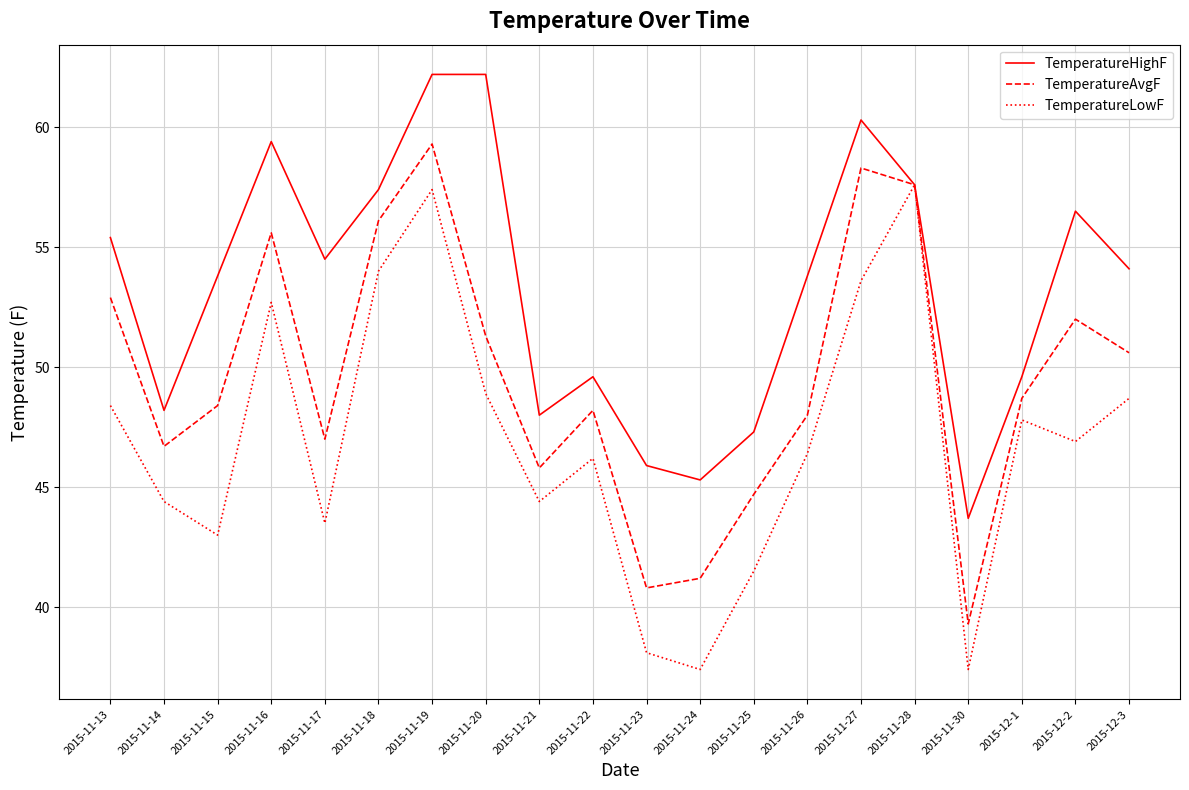

What is the sum of all TemperatureHighF values?

1064.8